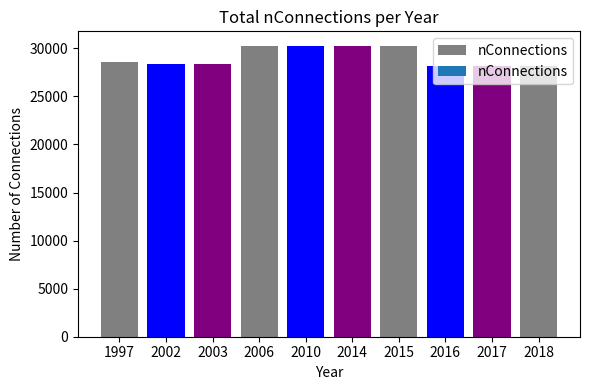

What is the difference between the maximum and second lowest values?

2079